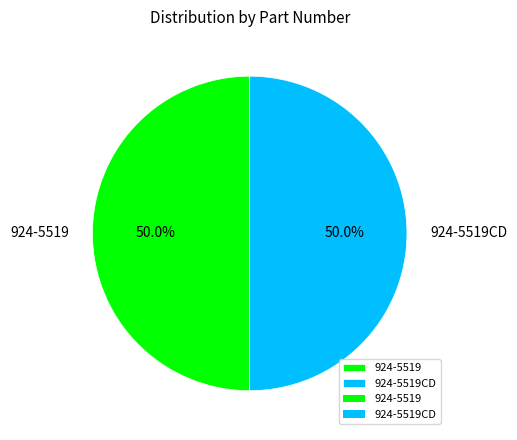

Approximately how many times larger is the value at 924-5519CD compared to 924-5519?

1.0